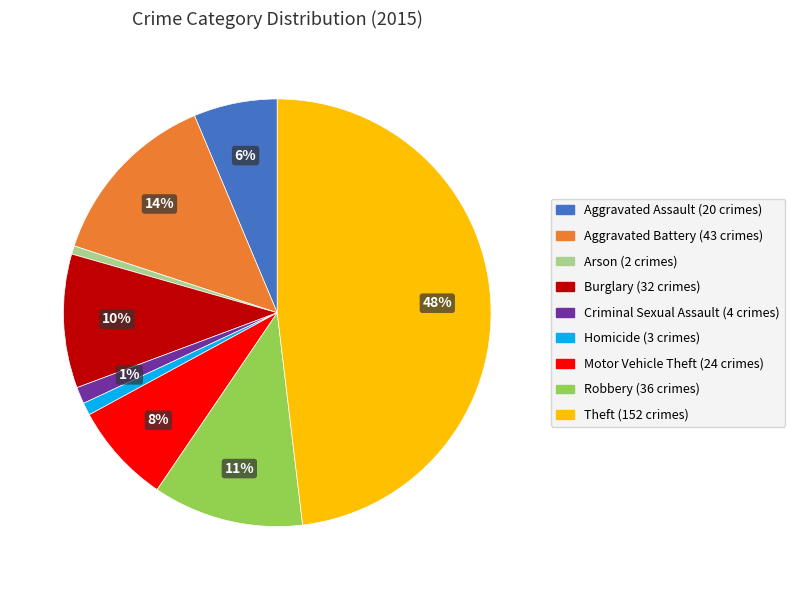

How many segments does this pie chart have?

9